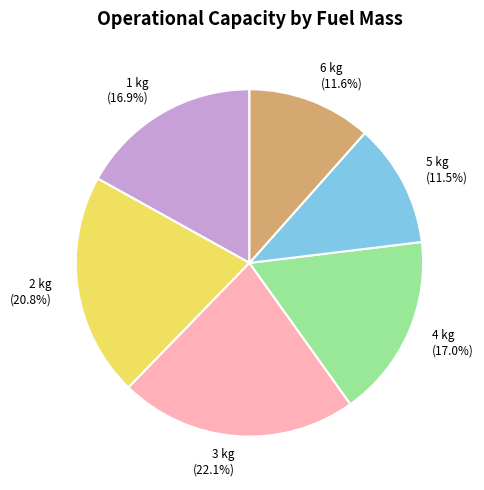

To the nearest percent, what is the average slice percentage?

17%